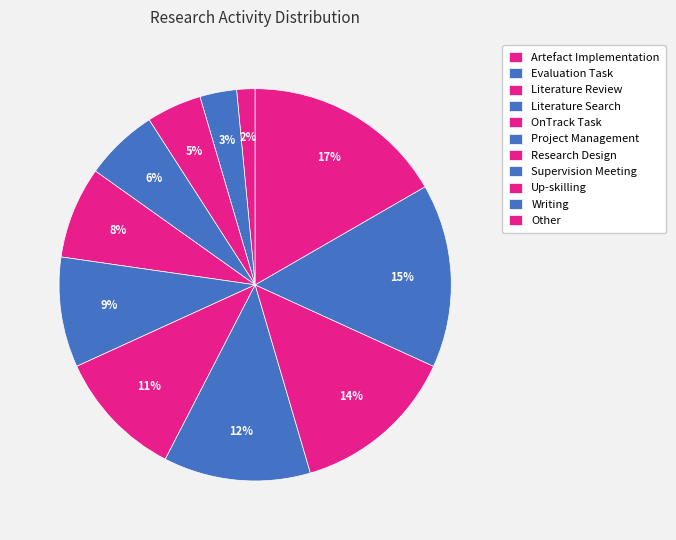

To the nearest percent, what portion does Up-skilling represent?

14%